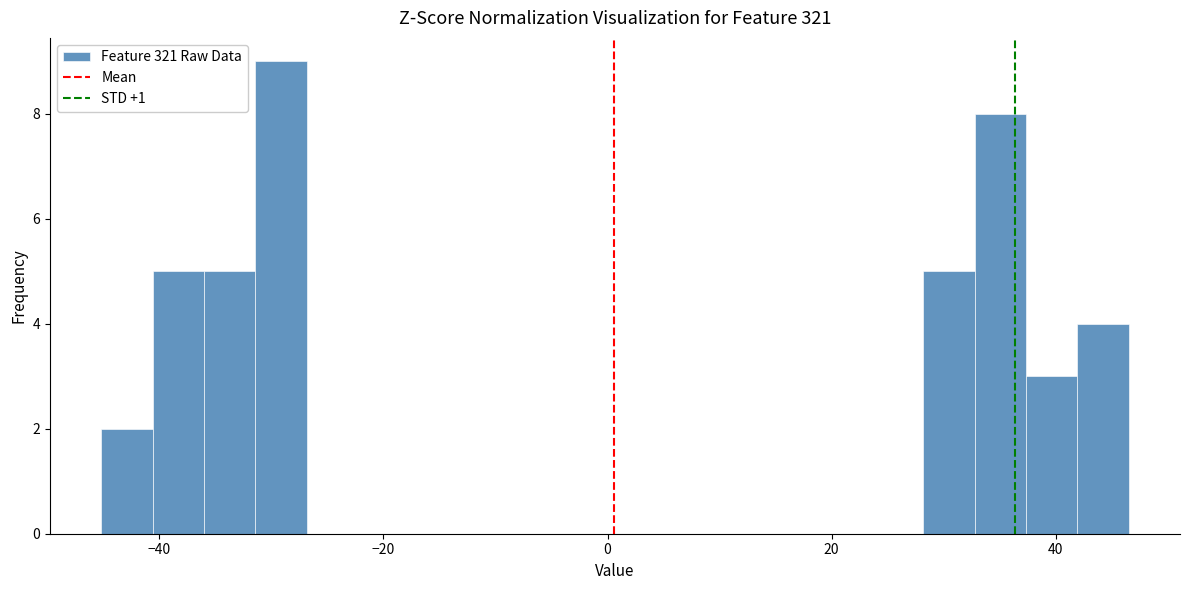

Around what value on the x-axis is the tallest bar? Give the approximate position of its centre, as read against the axis.

-30